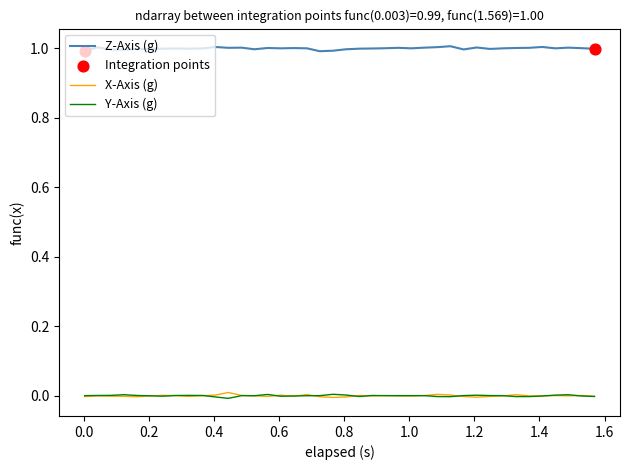

True or false: Y-Axis (g) and Z-Axis (g) cross at least once.

False